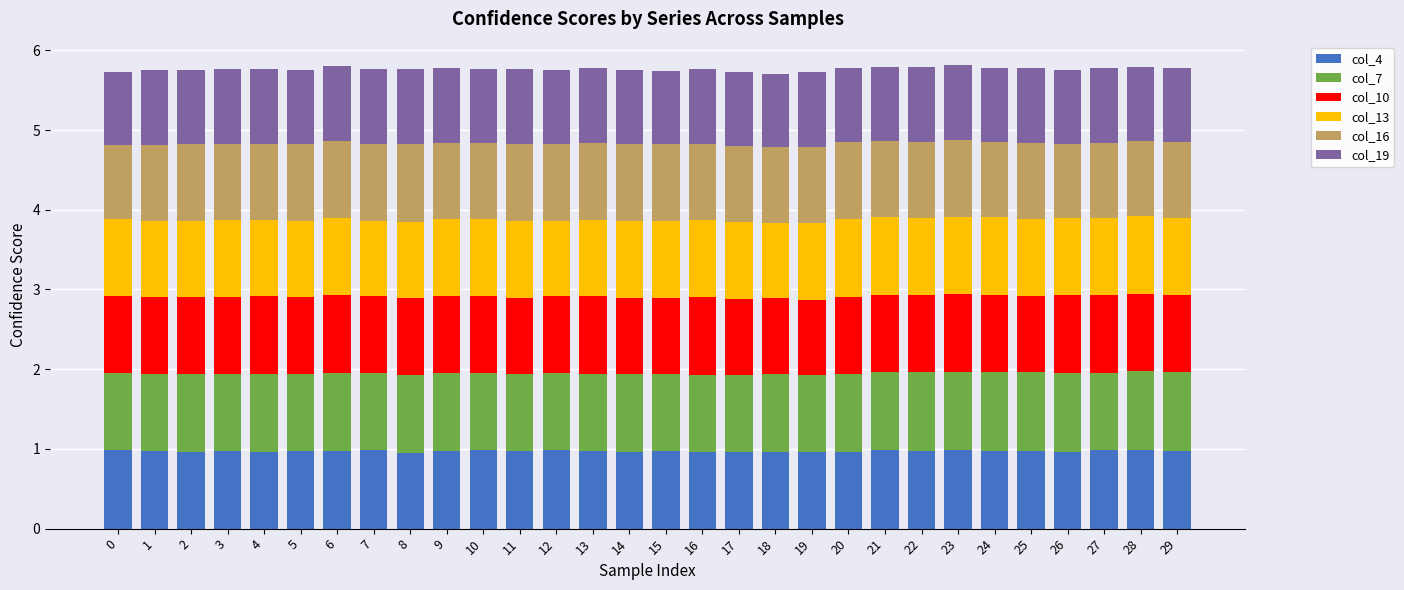

The col_4 series shows 0.3 at 8. True or false?

False